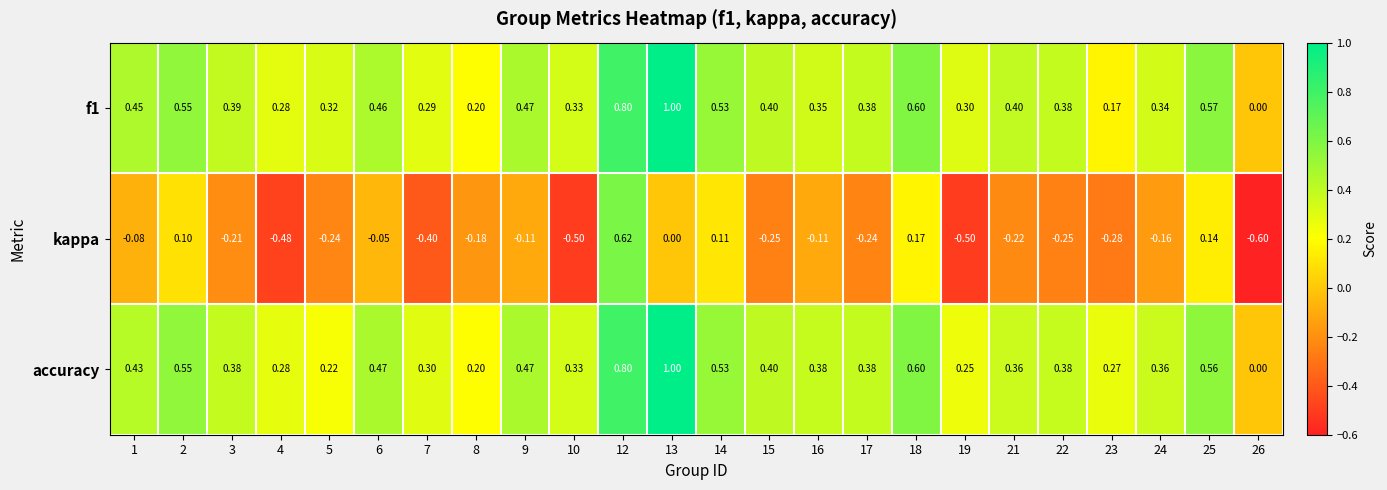

How many distinct data groups are displayed?

3